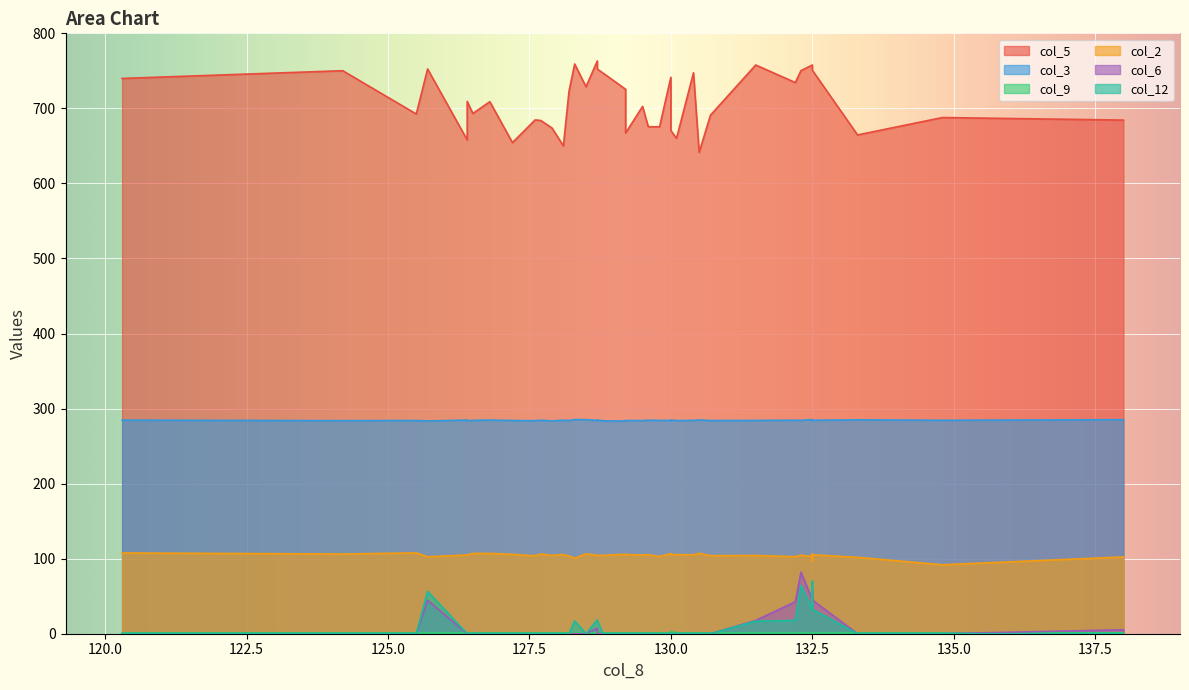

What is the lowest value of the col_3 series?

283.4